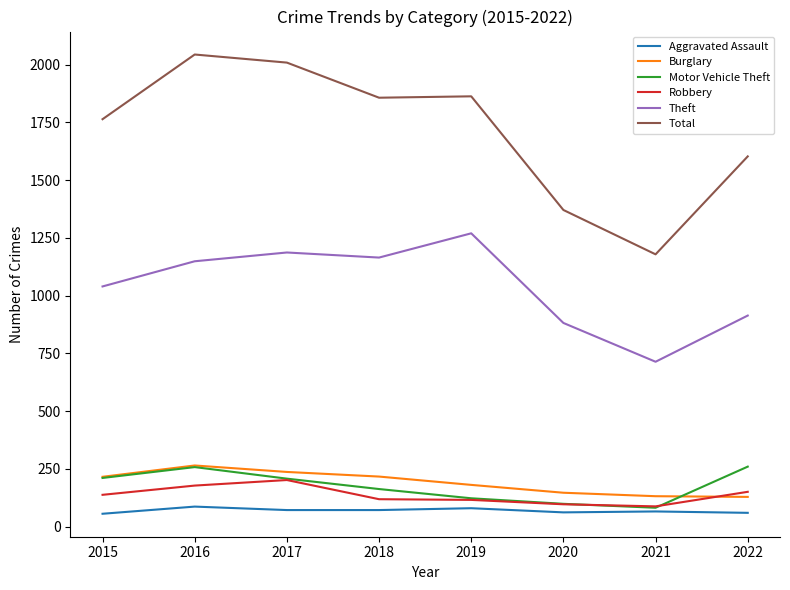

Which series has the largest total across all categories?

Total